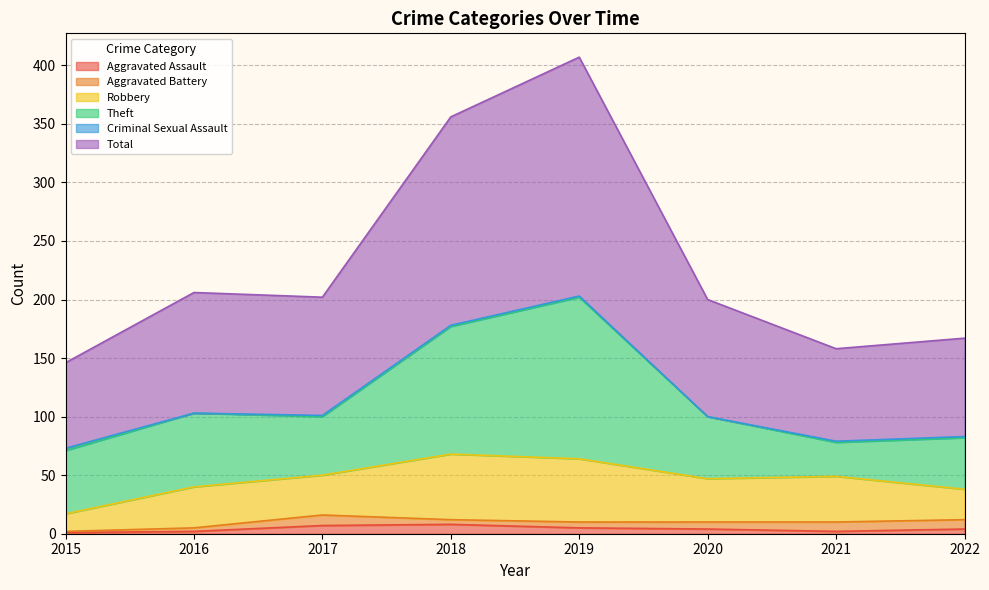

What is the approximate value of Total at 2021, to the nearest 5?

80